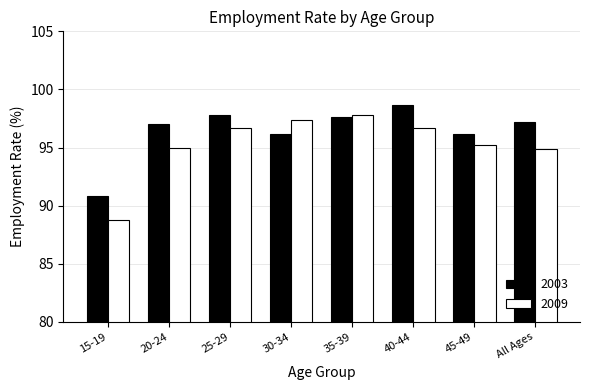

What is the difference between the maximum and minimum values in the 2003 series?

7.9